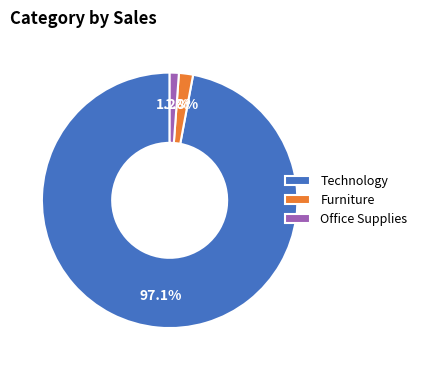

How many slices are in this pie chart?

3